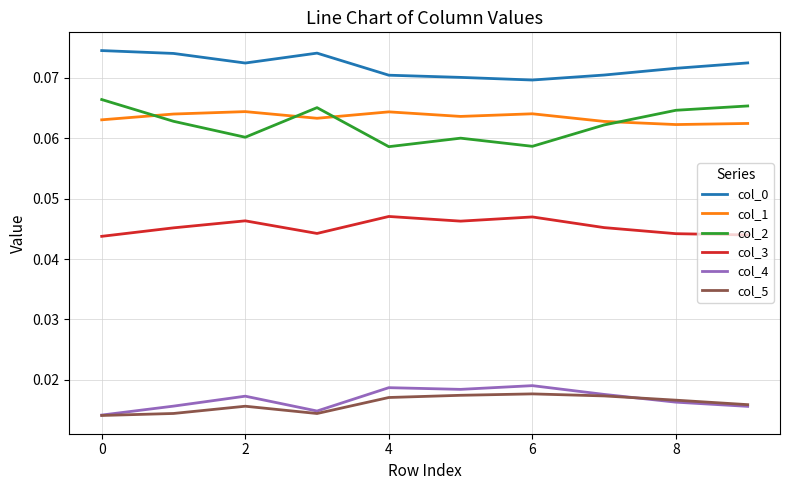

True or false: col_2 and col_0 intersect in this chart.

False